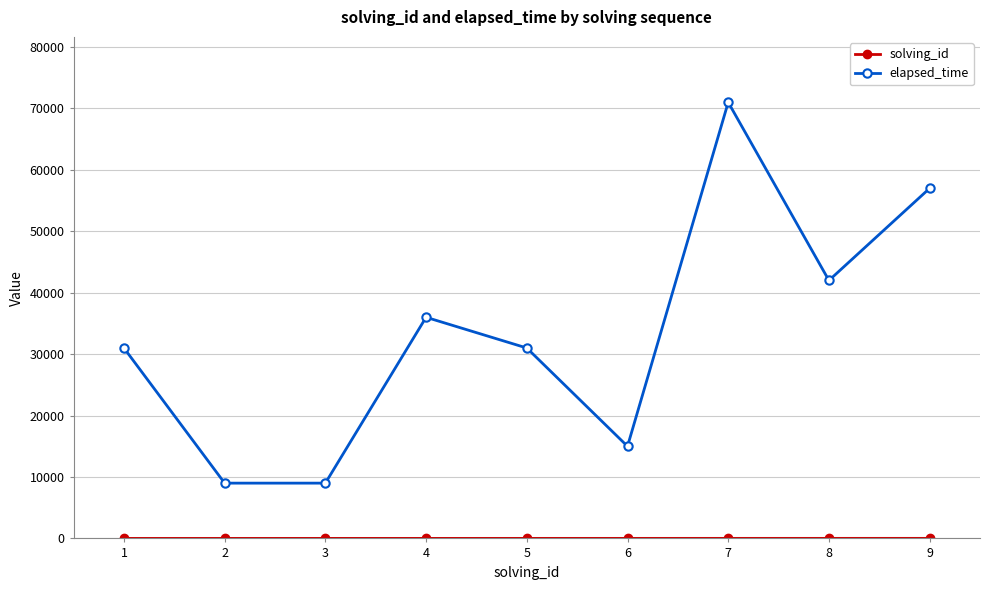

The elapsed_time series shows 9000 at 2. True or false?

True